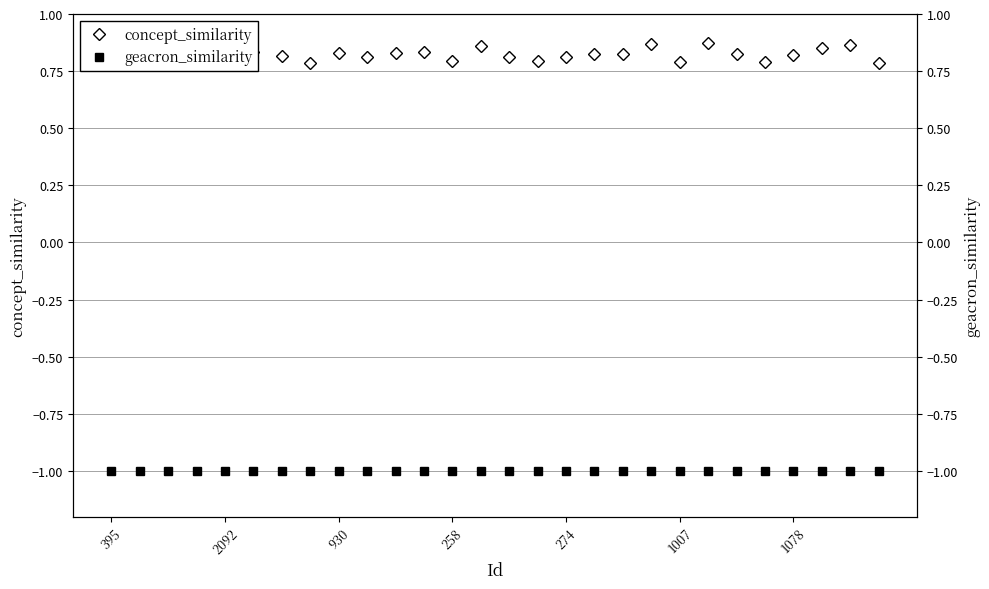

Is it true that geacron_similarity equals -1.4 at 19?

False